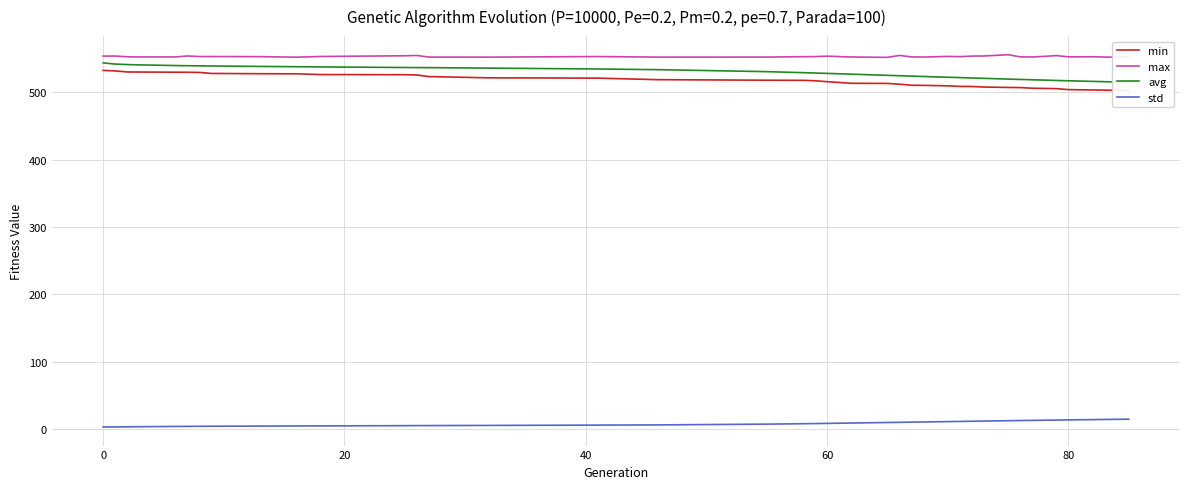

True or false: std and max intersect in this chart.

False